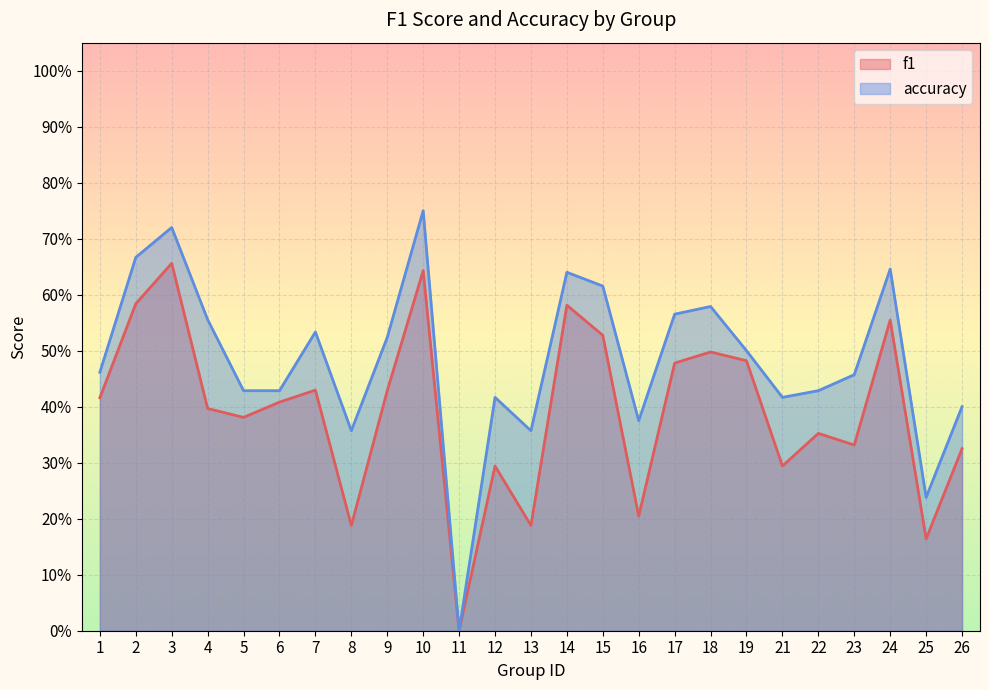

What is the difference between the f1 values at 3 and 6?

0.2